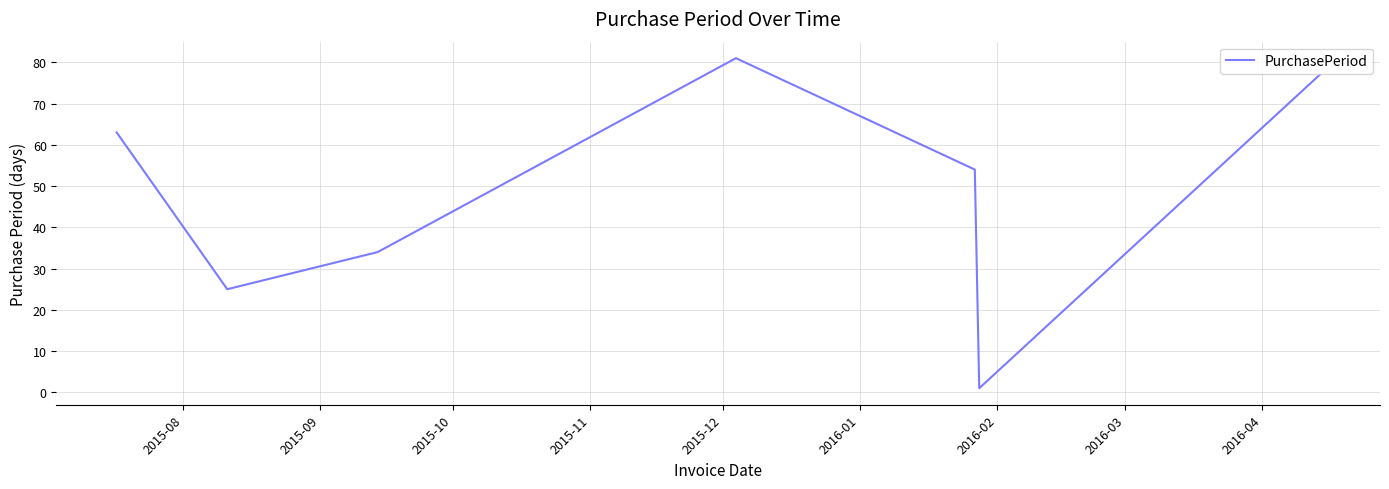

True or false: there are more than 1 points higher than both neighbors.

False